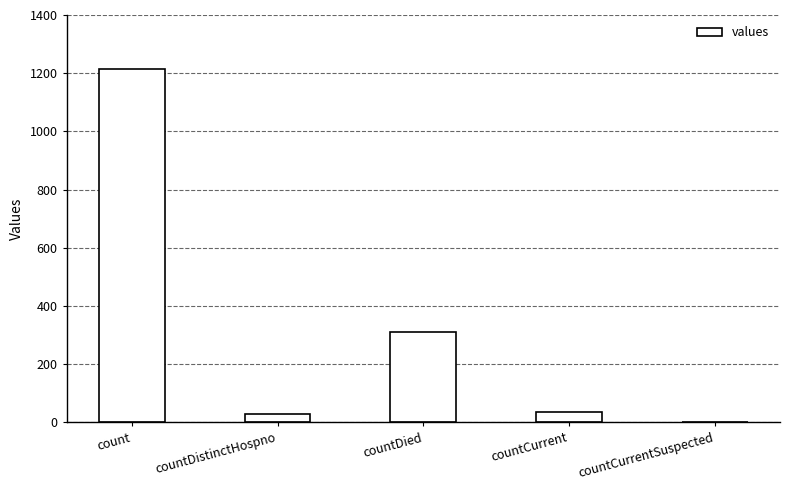

Where is the data nearest to the value 606?

countDied